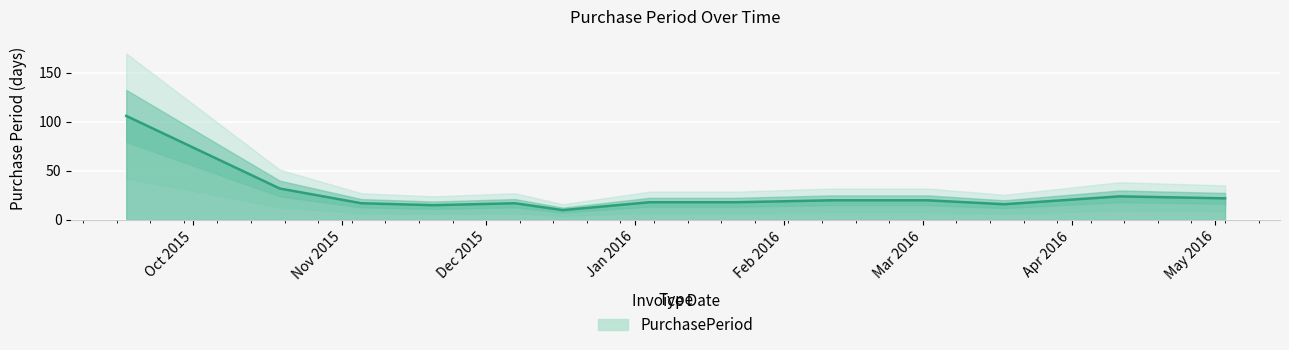

The value at 2016-02-11 is 7. True or false?

False